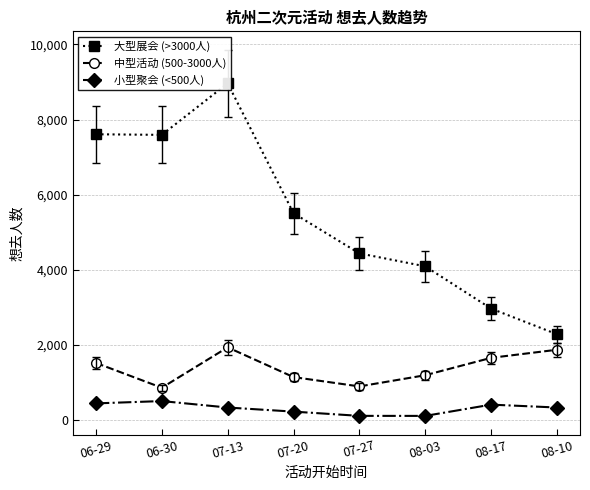

How many values in the 大型展会 (>3000人) series are below 5505?

4